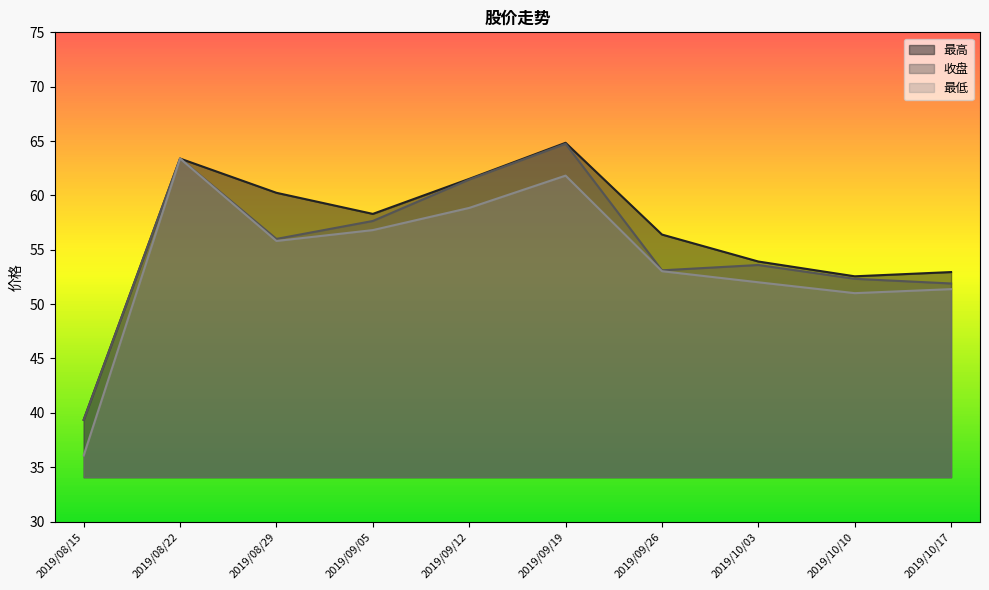

Reading left to right, extract all data points from this chart.

最高: 2019/08/15=39.4	2019/08/22=63.4	2019/08/29=60.2	2019/09/05=58.3	2019/09/12=61.5	2019/09/19=64.8	2019/09/26=56.4	2019/10/03=53.9	2019/10/10=52.6	2019/10/17=53.0
收盘: 2019/08/15=39.4	2019/08/22=63.4	2019/08/29=56.0	2019/09/05=57.6	2019/09/12=61.5	2019/09/19=64.8	2019/09/26=53.1	2019/10/03=53.6	2019/10/10=52.3	2019/10/17=51.9
最低: 2019/08/15=36.1	2019/08/22=63.4	2019/08/29=55.8	2019/09/05=56.8	2019/09/12=58.9	2019/09/19=61.8	2019/09/26=53.0	2019/10/03=52.0	2019/10/10=51.0	2019/10/17=51.4